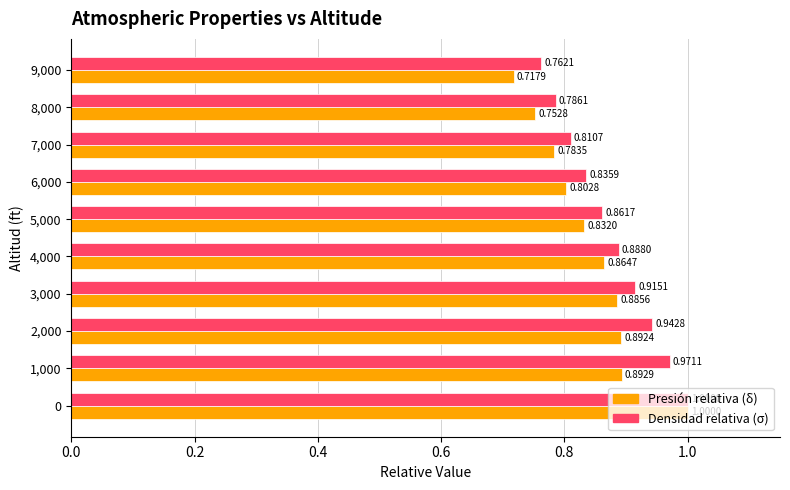

What is the sum of the Presión relativa (δ) values at 3,000 and 5,000?

1.7